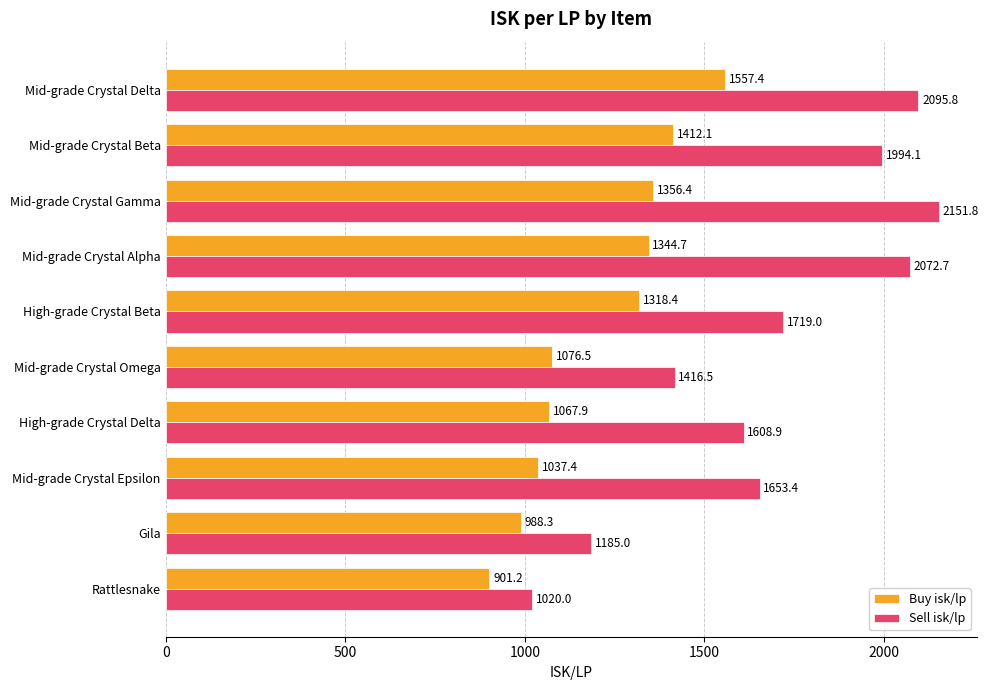

The value of Sell isk/lp at Mid-grade Crystal Delta is 2095.8. True or false?

True